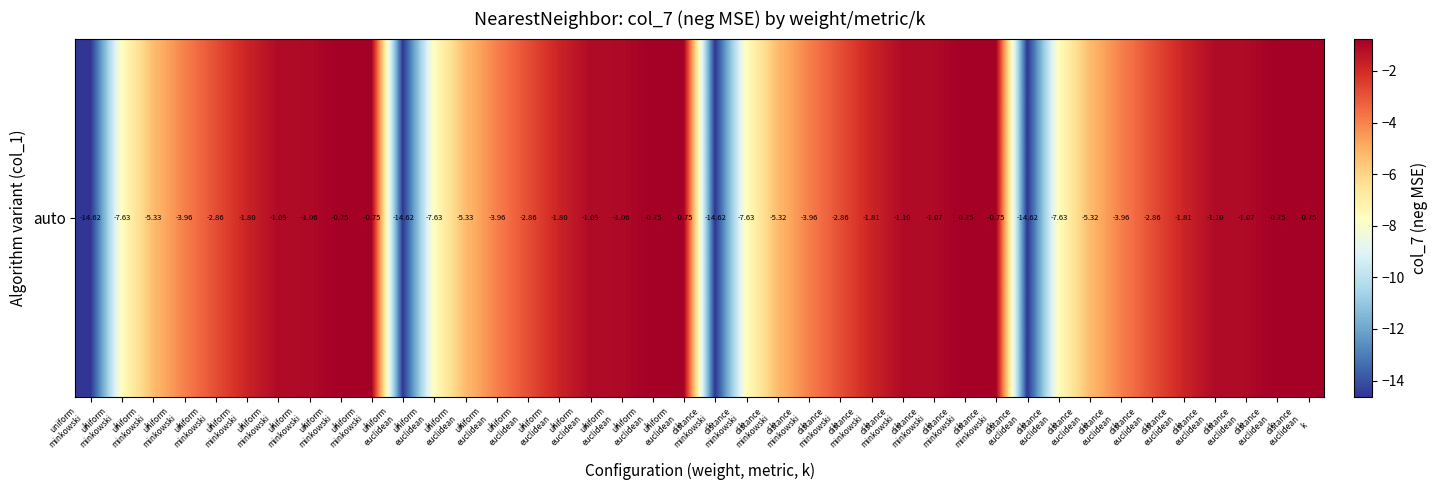

Read the value at distance
minkowski
k.

-5.3